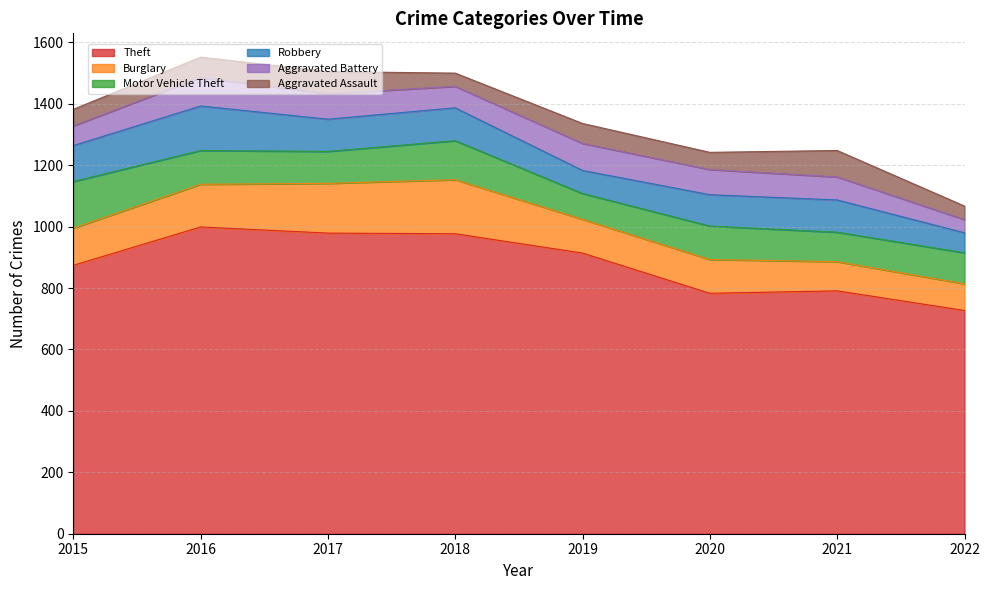

How many intersections are there between Robbery and Motor Vehicle Theft?

4